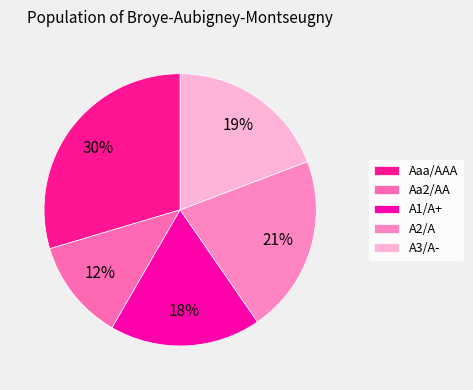

How many segments does this pie chart have?

5